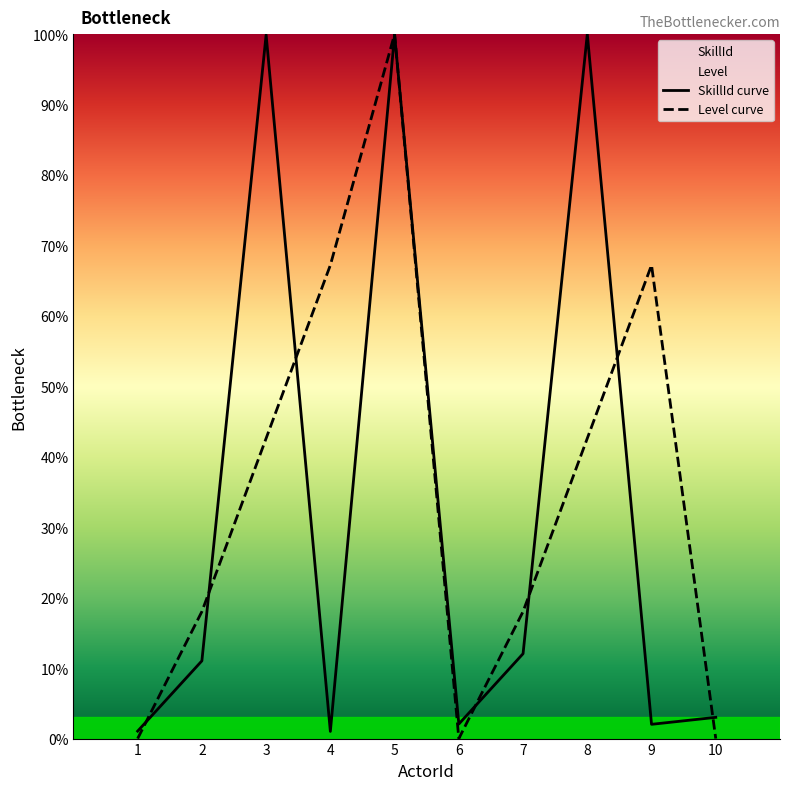

What is the sum of the Level values at 3 and 8?

85.2